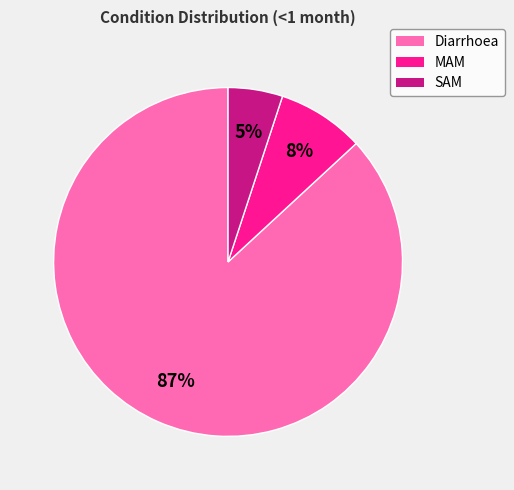

To the nearest percent, what percentage of the pie is SAM?

5%